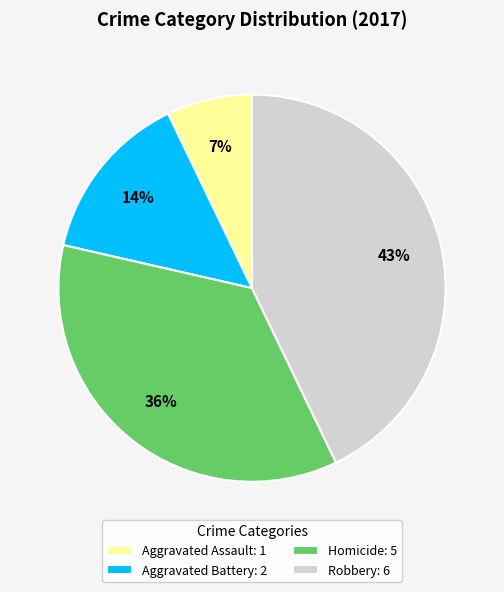

Does Robbery account for over 50% of the chart?

No